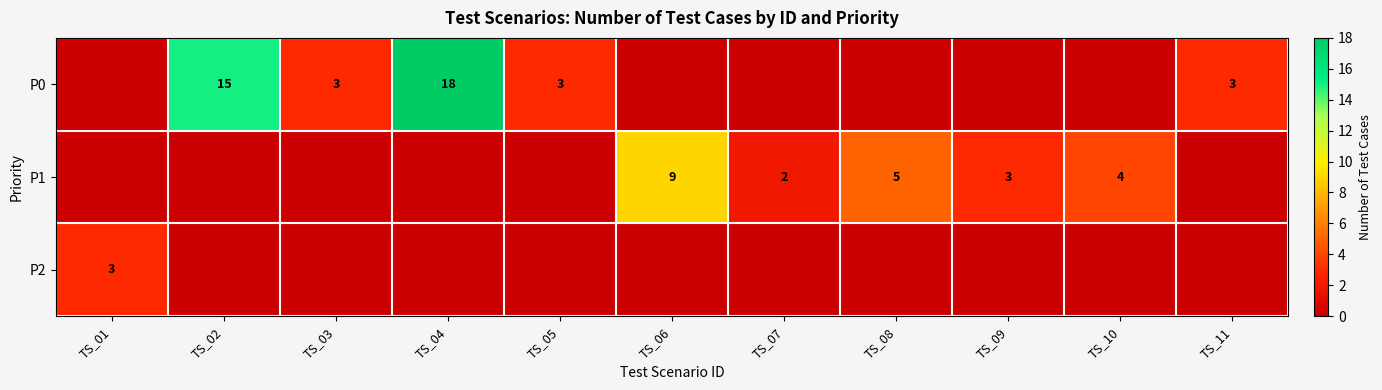

Is it true that P2 equals 3 at TS_01?

True